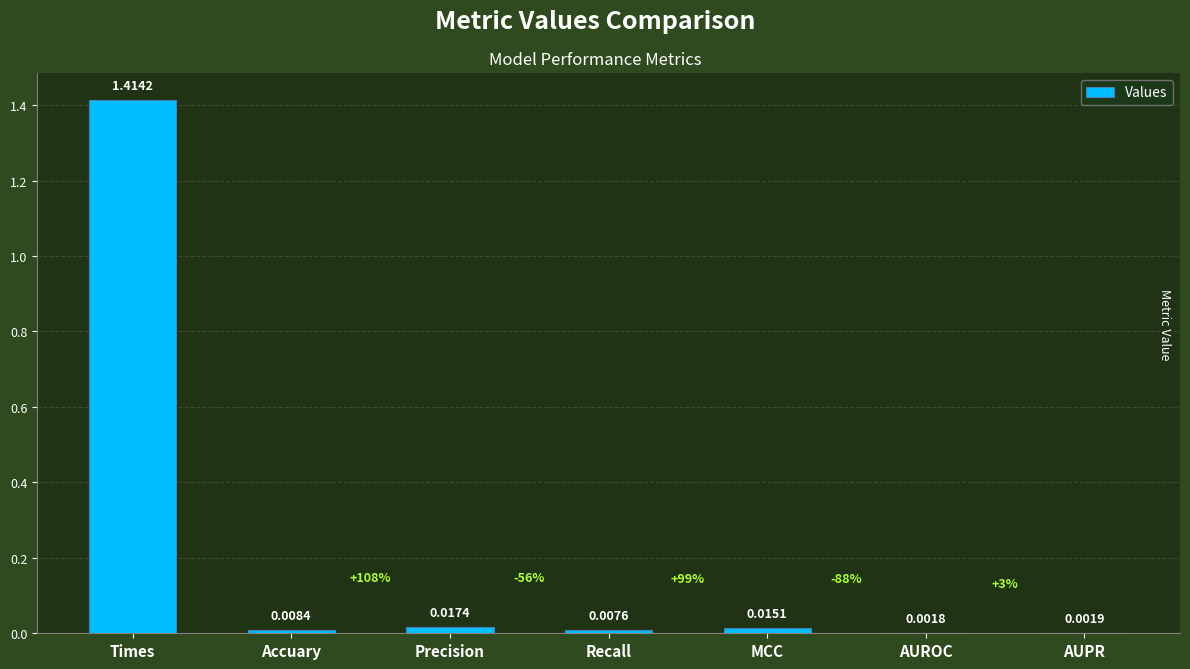

At which label is the value closest to 0?

AUROC